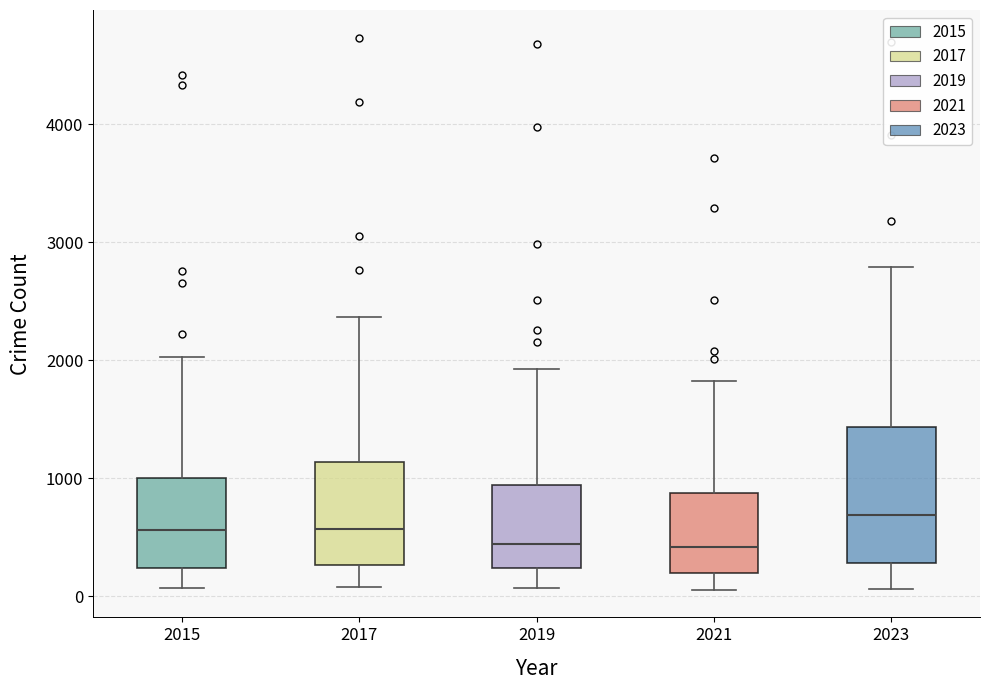

Reading left to right, read every box against the y-axis: the position of its median line, the range the box covers, and the ends of its whiskers. The values are not printed on the chart, so give them approximately, as read against the axis.

2015: median 600, box 200 to 1000, whiskers 100 to 2000
2017: median 600, box 300 to 1100, whiskers 100 to 2400
2019: median 400, box 200 to 900, whiskers 100 to 1900
2021: median 400, box 200 to 900, whiskers 100 to 1800
2023: median 700, box 300 to 1400, whiskers 100 to 2800